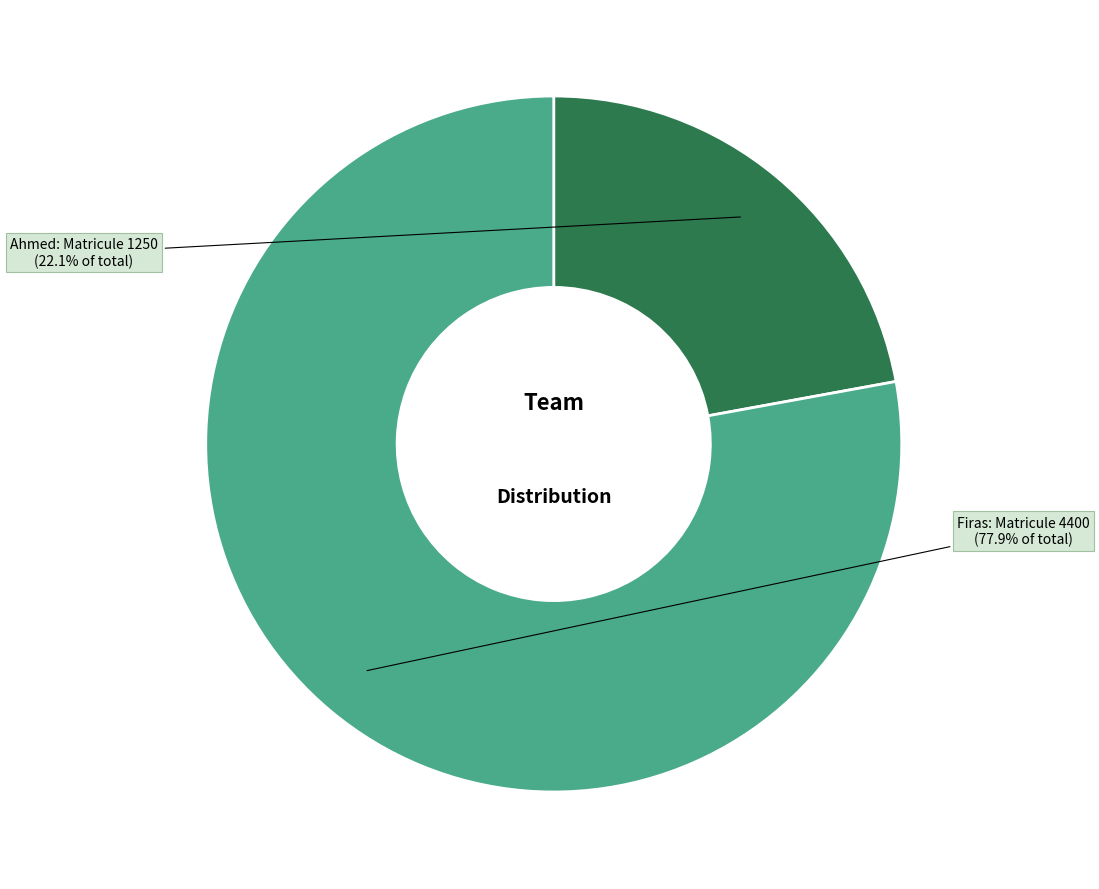

Is there any slice that represents more than half of the pie?

Yes